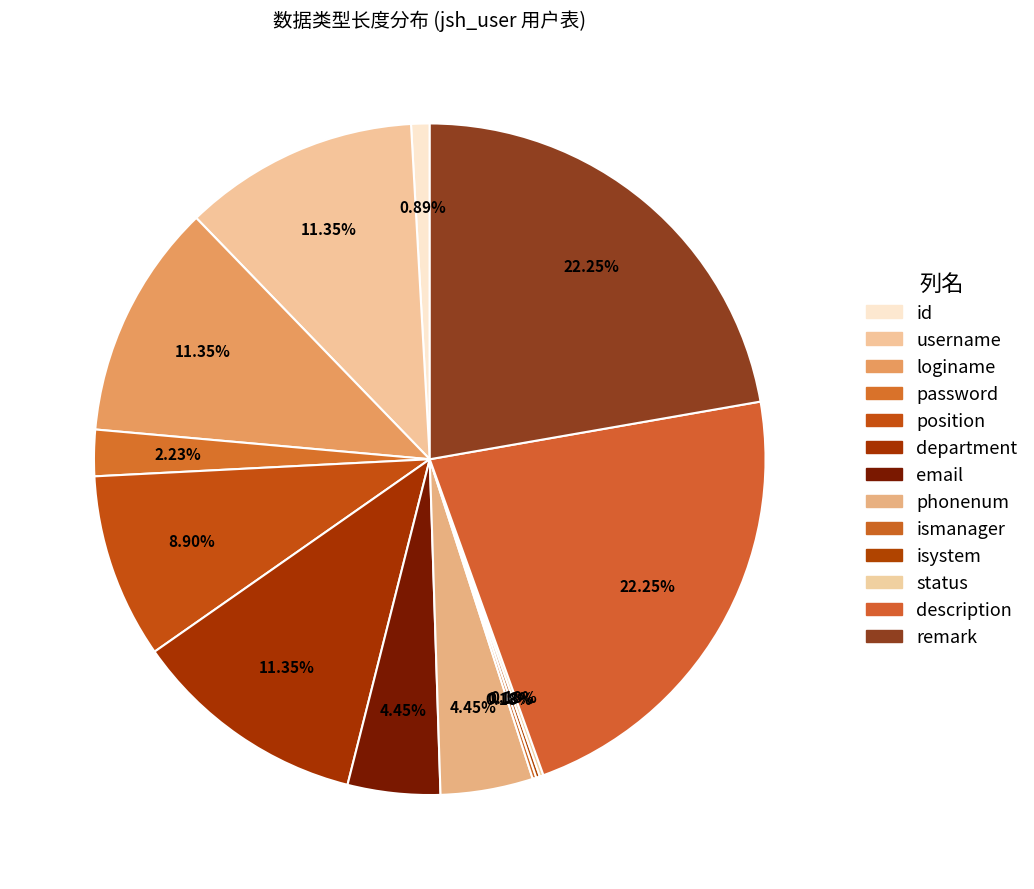

The status slice represents 1% of the pie. True or false?

False